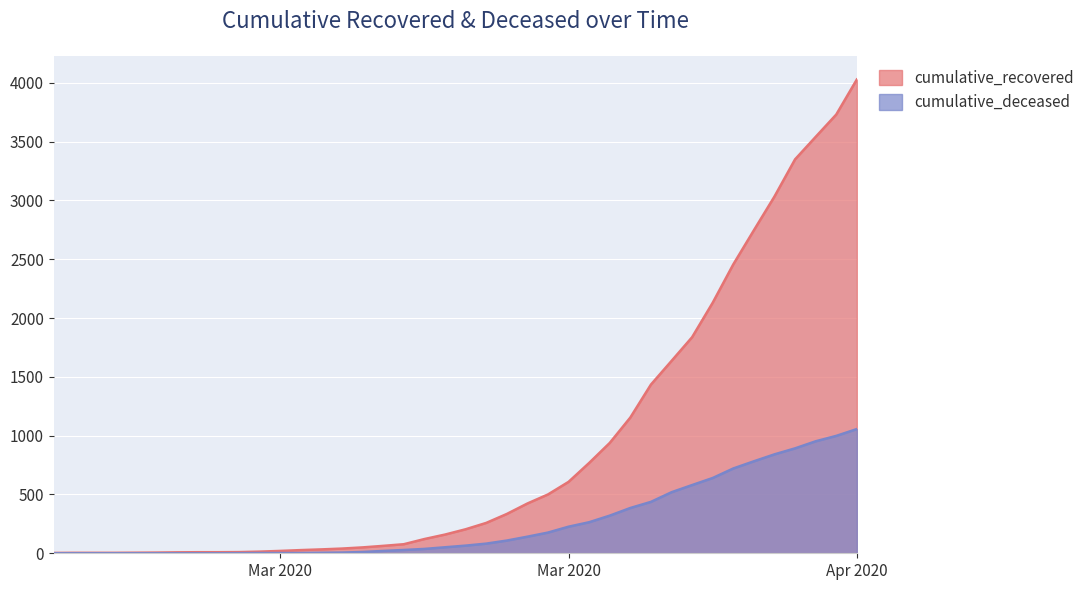

True or false: cumulative_recovered and cumulative_deceased intersect in this chart.

False